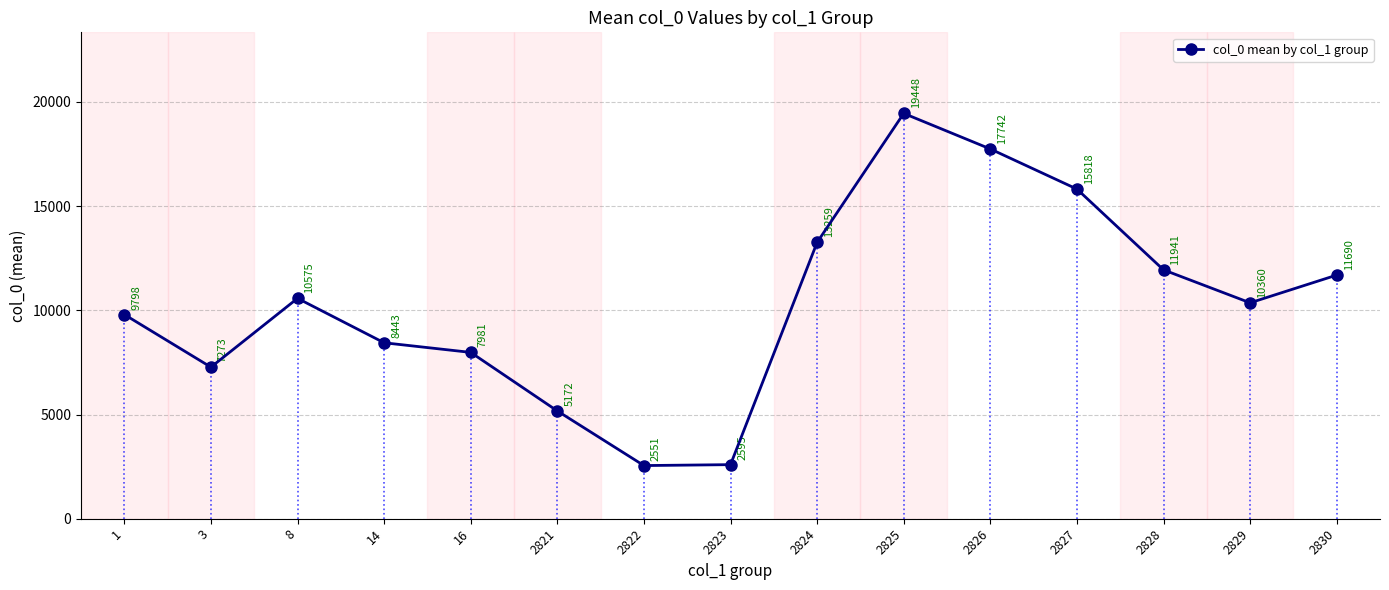

How many points are higher than both their immediate neighbors (excluding endpoints)?

2